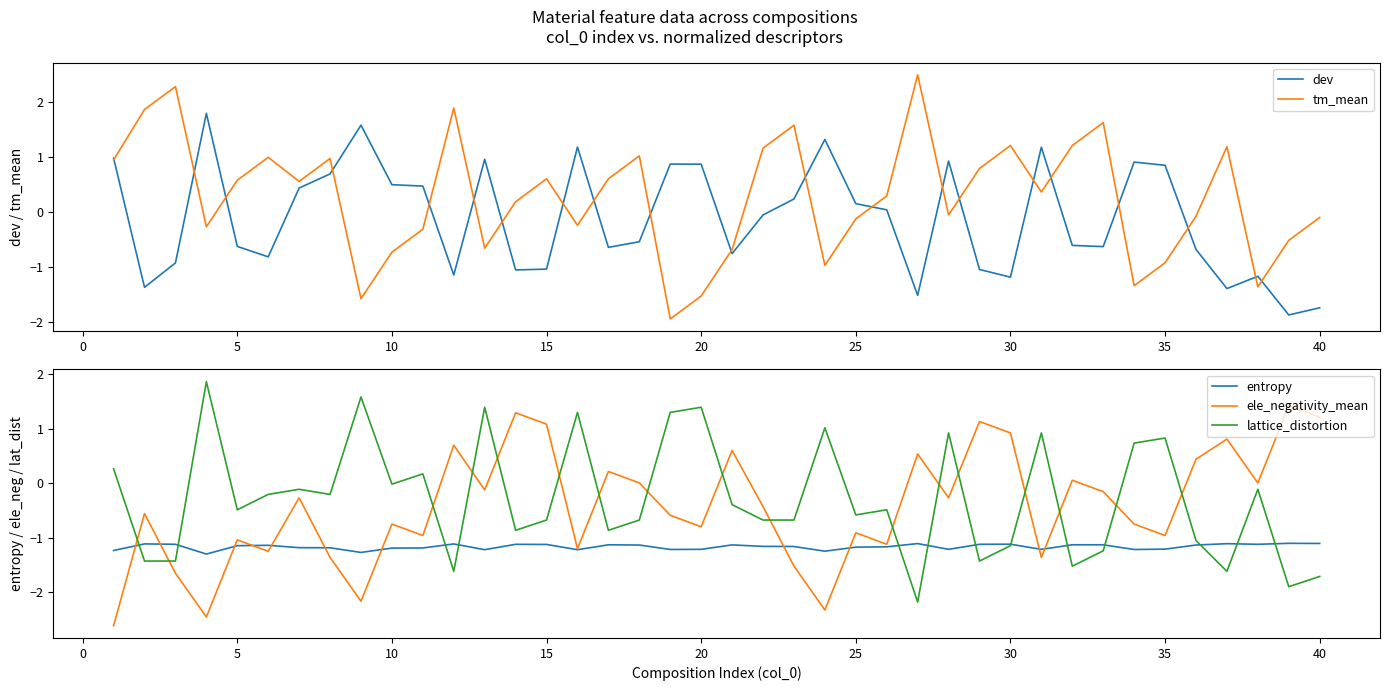

What is the approximate value of dev at 20?

0.9